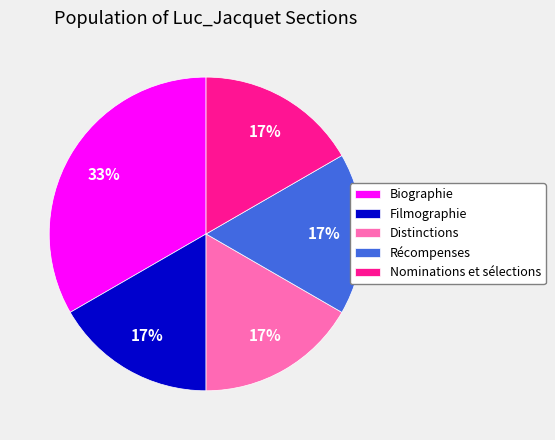

How many slices are in this pie chart?

5